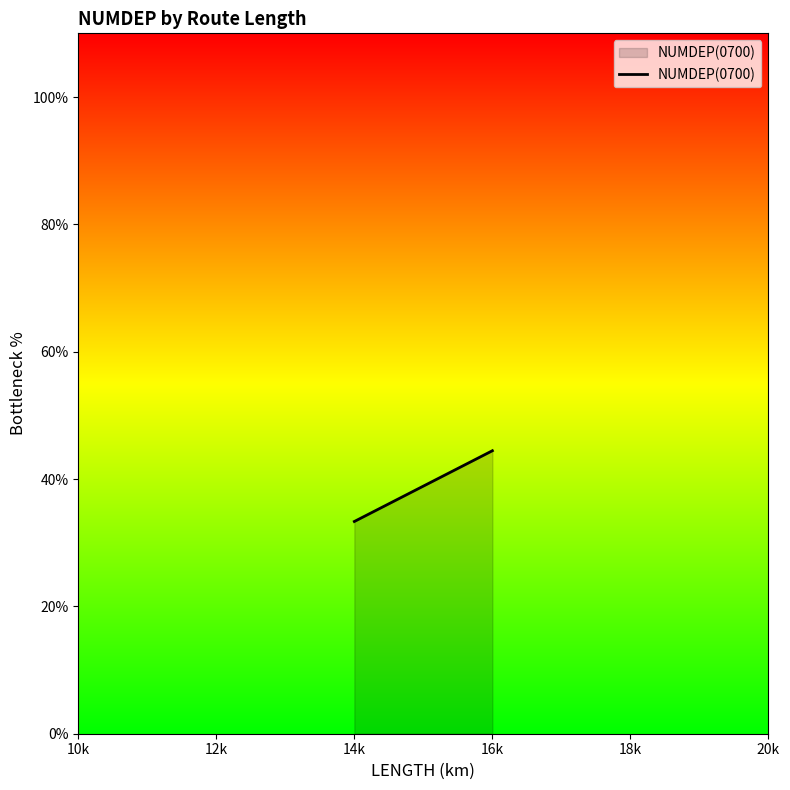

Which has a higher value, 16k or 14k?

16k